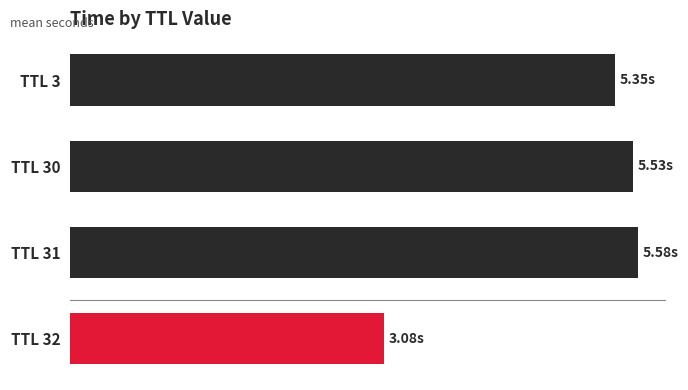

How many bars are there in total?

4